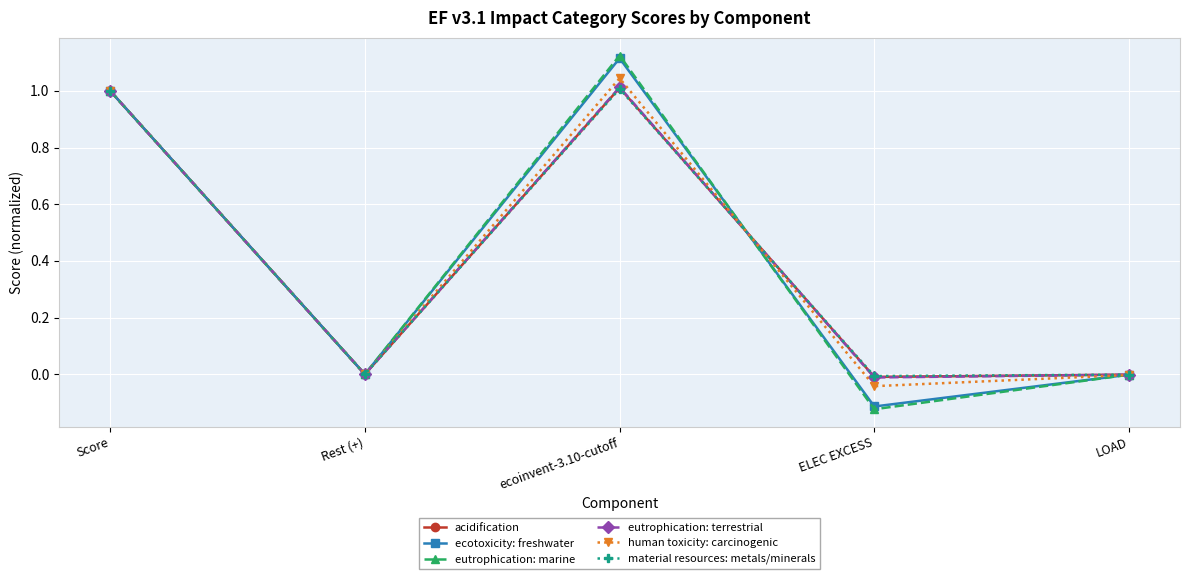

Is it true that ecotoxicity: freshwater equals -0.1 at ELEC EXCESS?

True